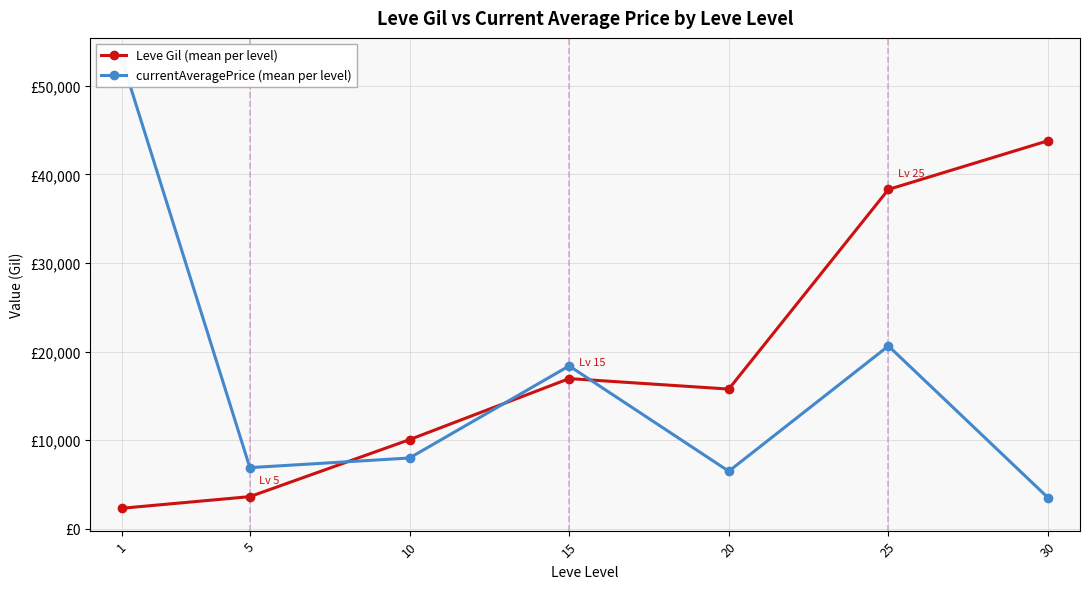

Where do currentAveragePrice (mean per level) and Leve Gil (mean per level) first cross each other?

5 and 10